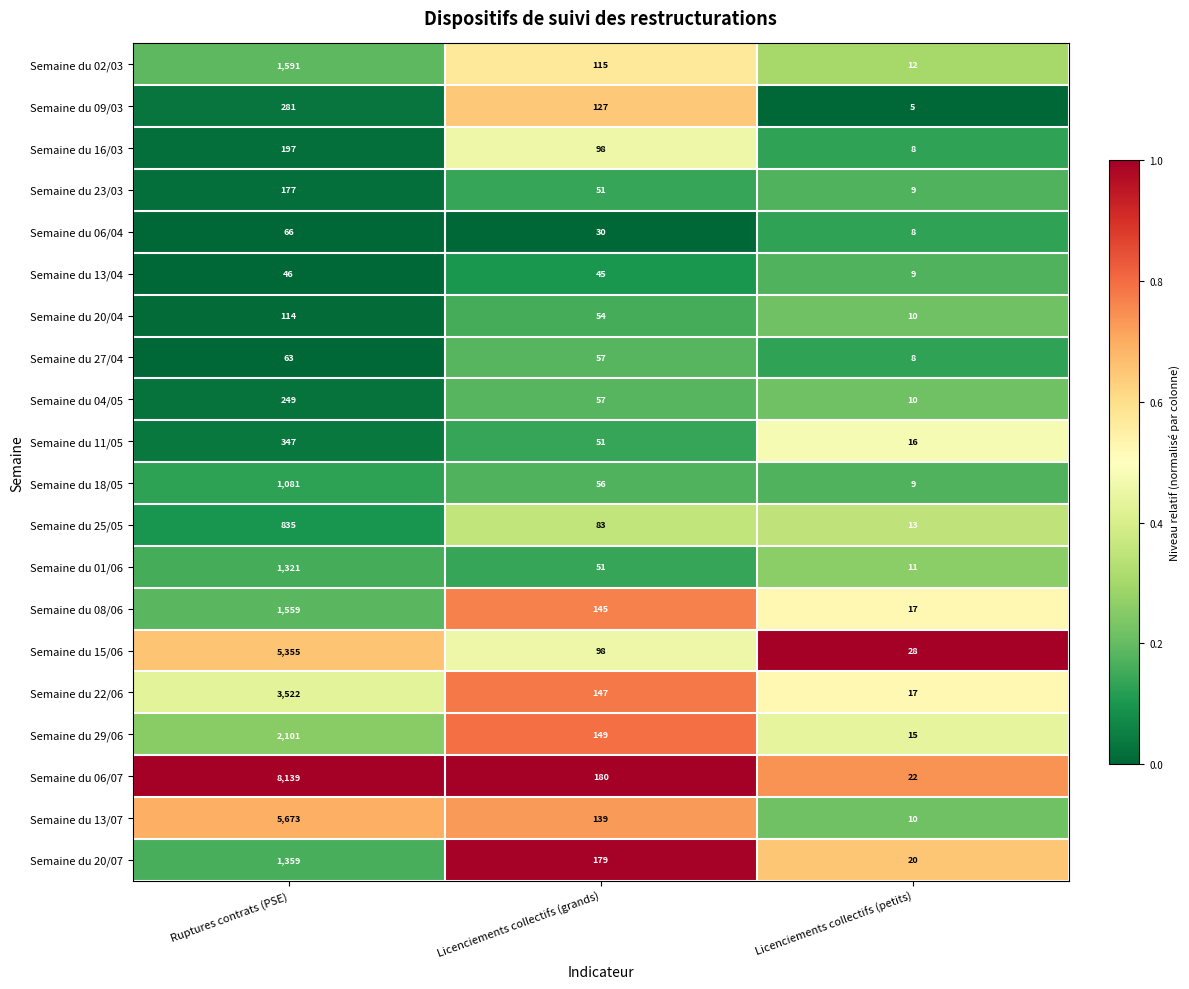

Count the Semaine du 16/03 values in the range 8 to 197.

3